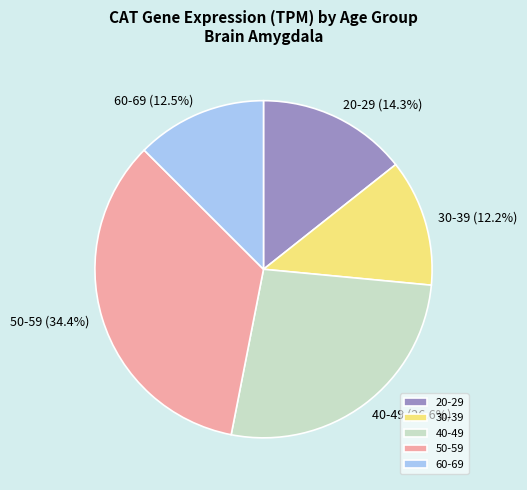

Combined, do 60-69 and 30-39 account for over 50%?

No